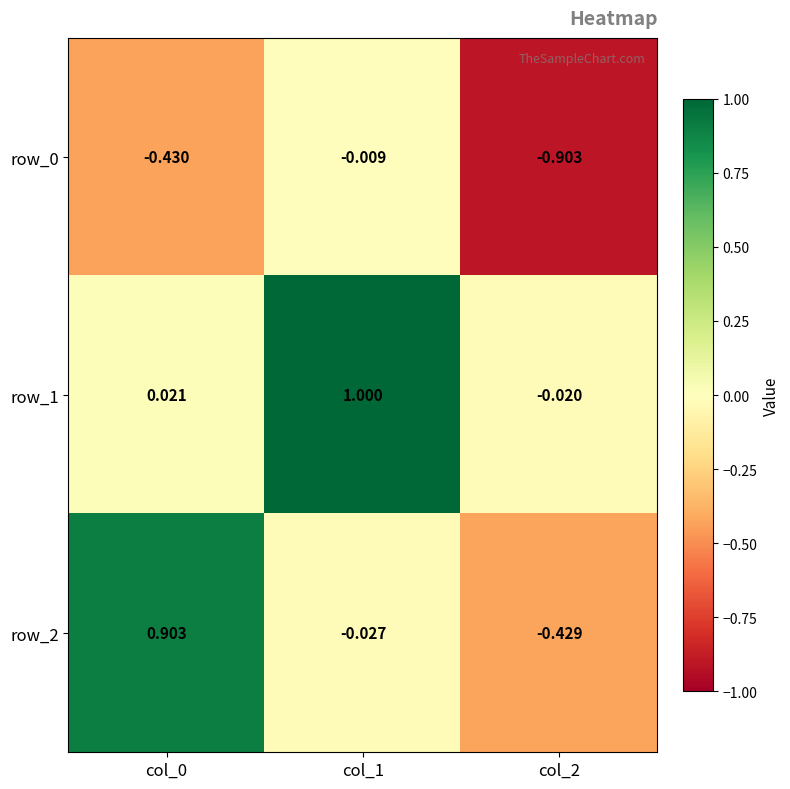

What is the difference between the row_0 values at col_1 and col_2?

0.9